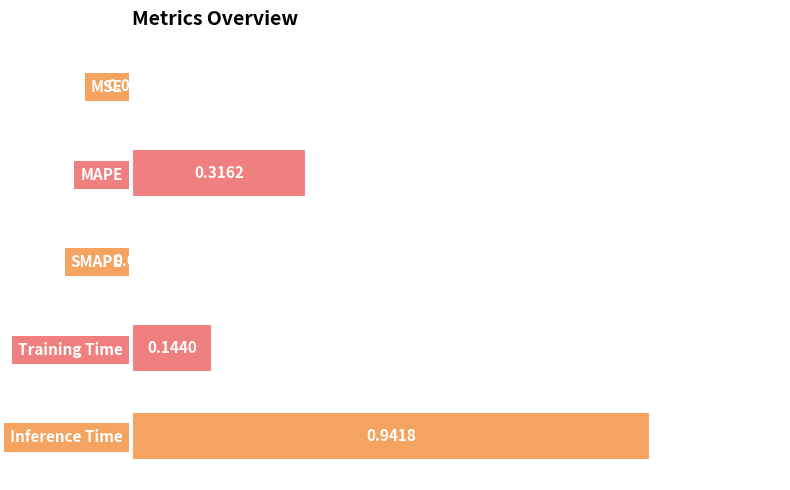

At which category does the chart reach its peak across all series?

Inference Time